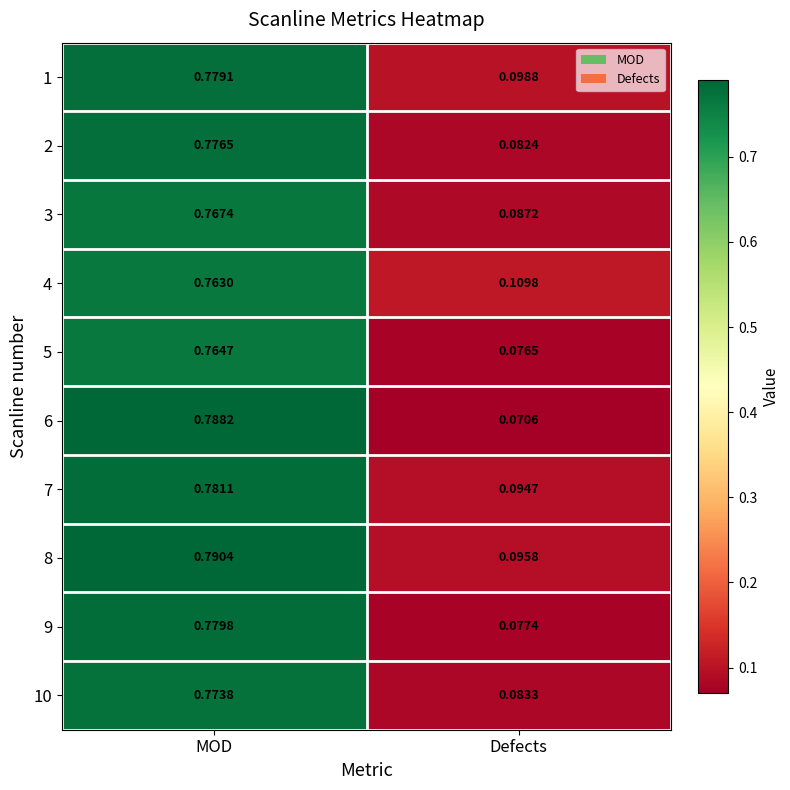

Rank the series by their maximum value, from lowest to highest.

4, 5, 3, 10, 2, 1, 9, 7, 6, 8